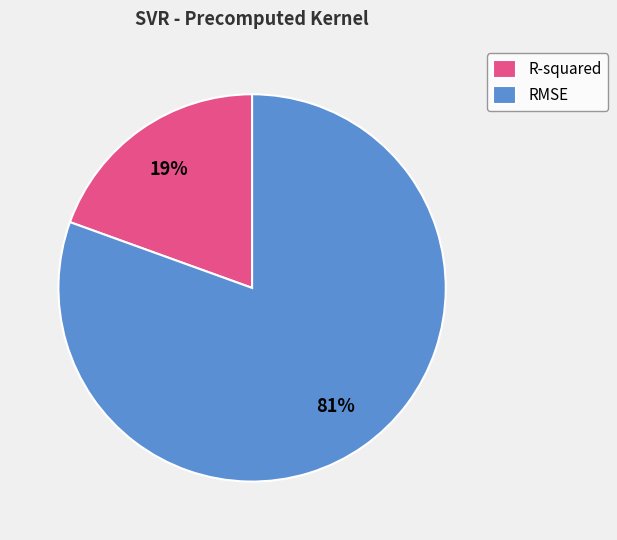

Rank the categories by value from highest to lowest.

RMSE, R-squared